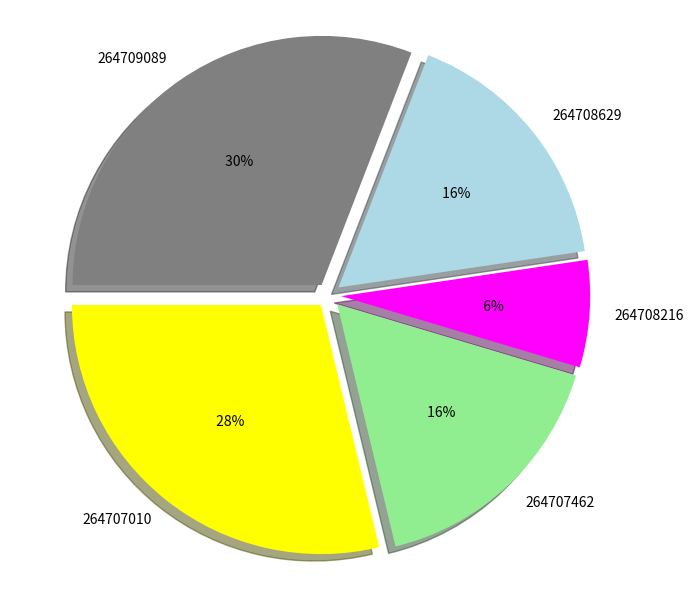

True or false: 264708216 accounts for 21% of the total.

False